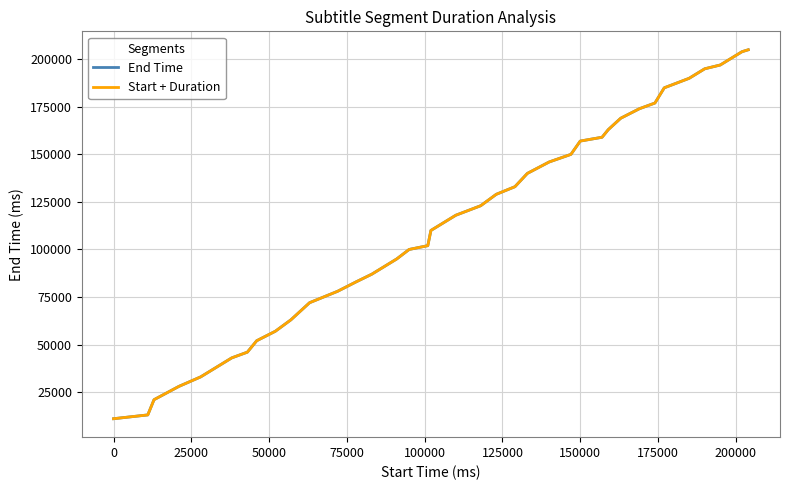

What is the average value of the Start + Duration series?

113475